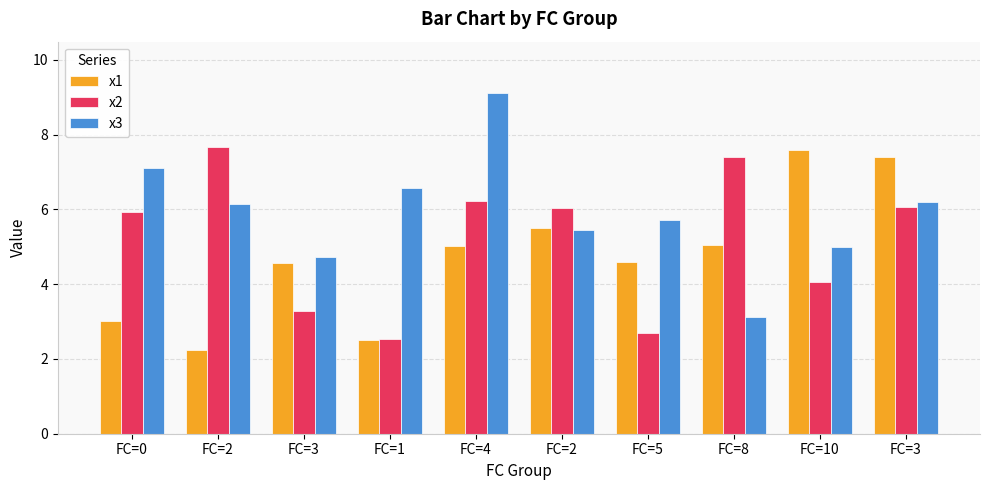

Are the bars horizontal?

No